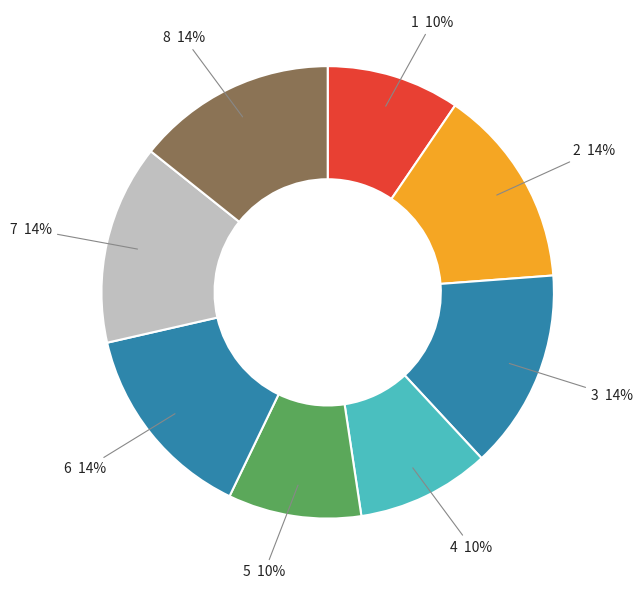

How many slices are in this pie chart?

8